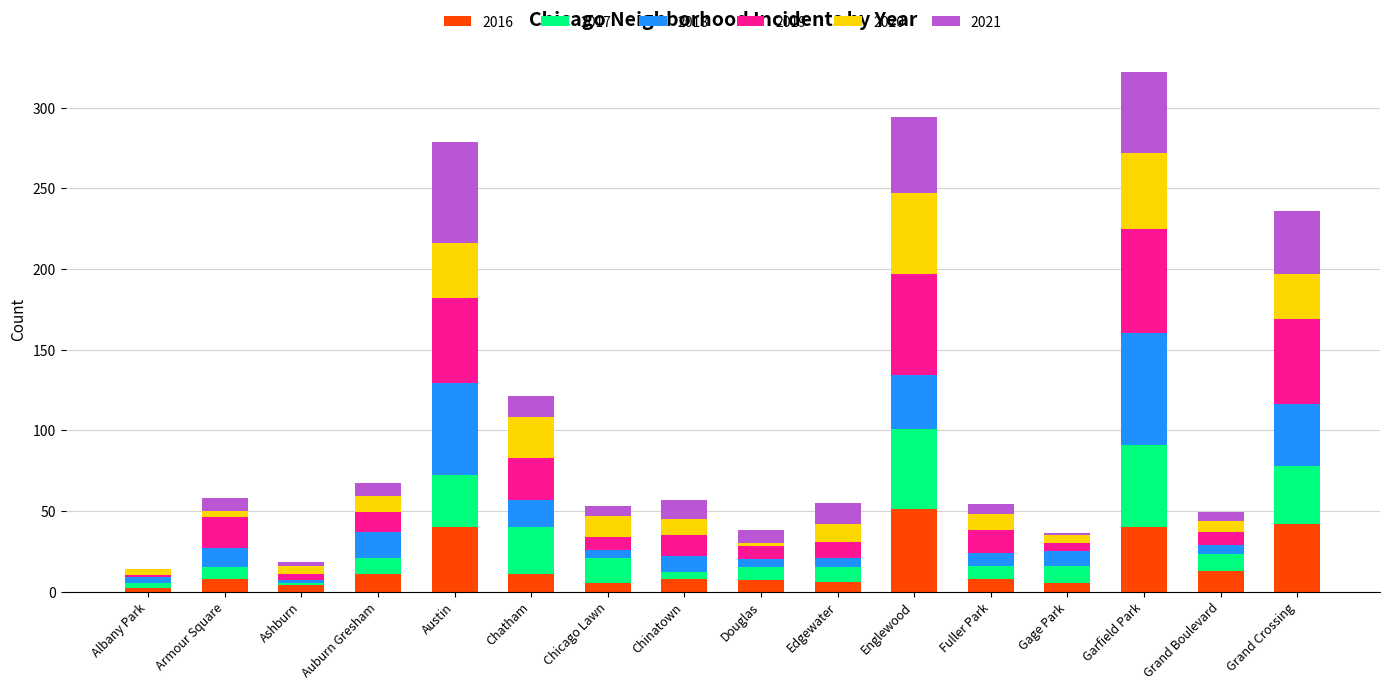

How many categories are shown in the chart?

16